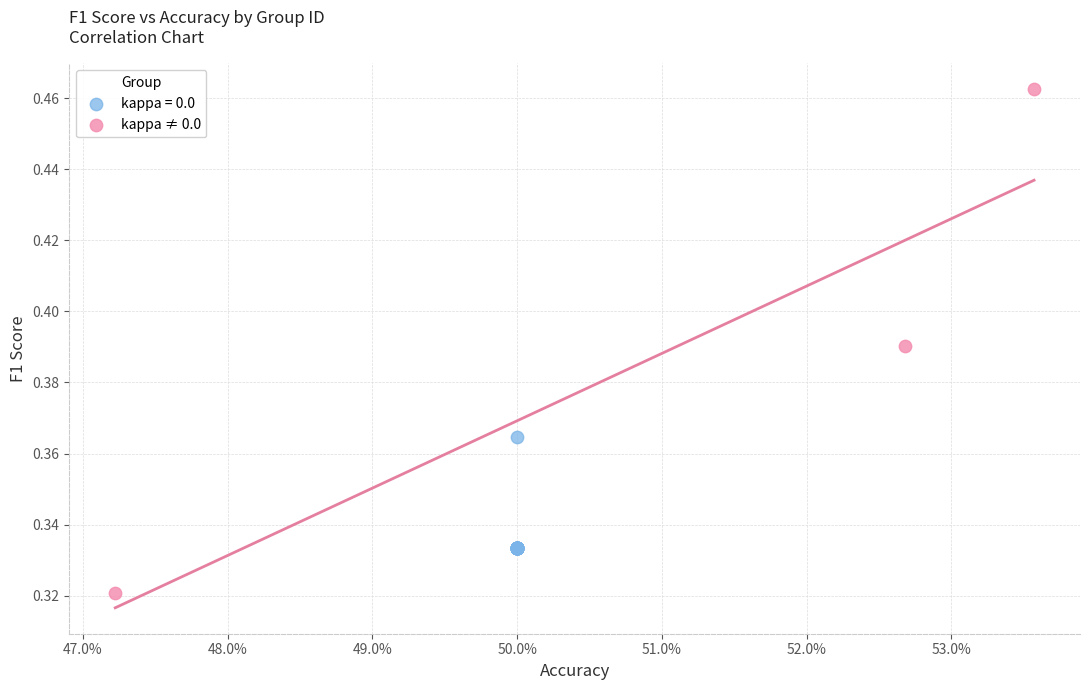

Which series has the largest Y range (max minus min)?

kappa ≠ 0.0